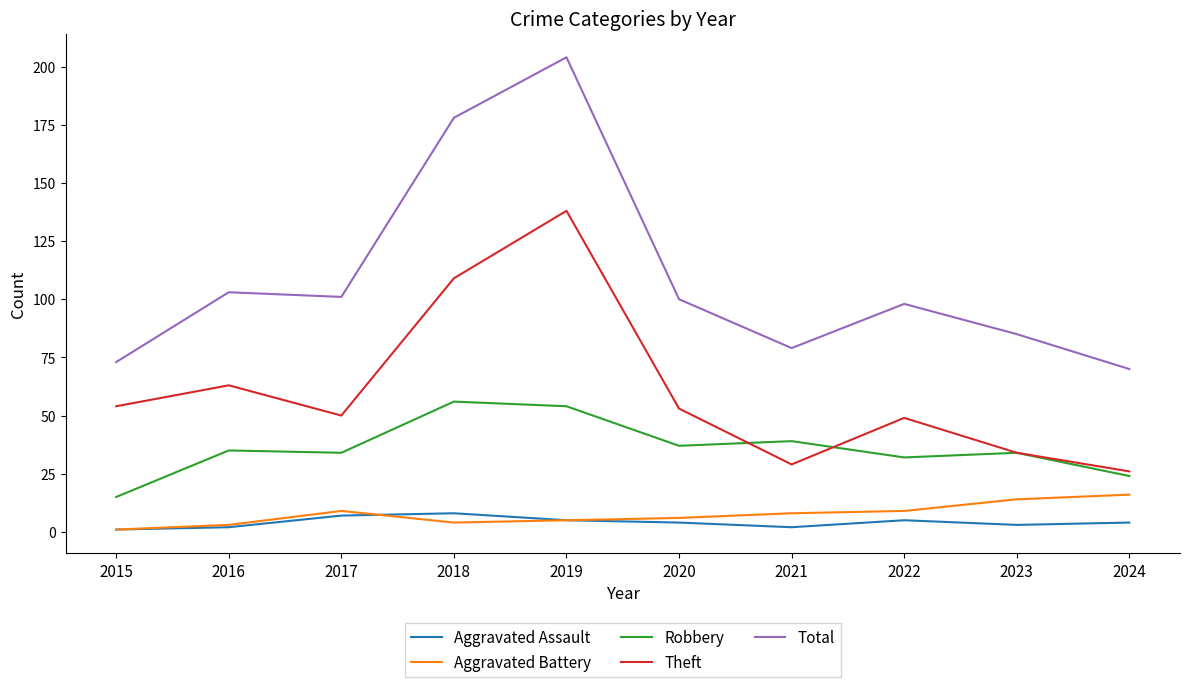

Read the Theft value at 2018.

109